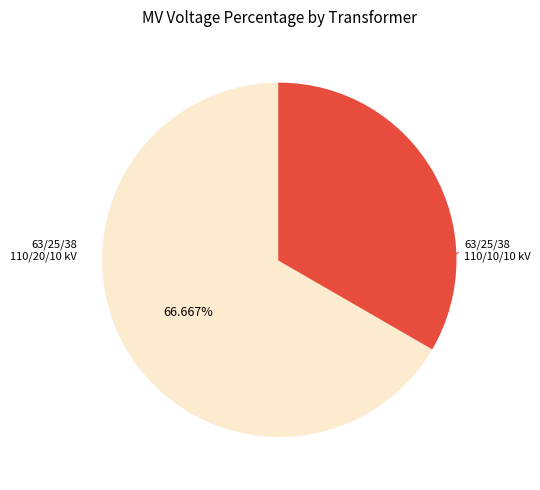

Does any single category account for the majority?

Yes